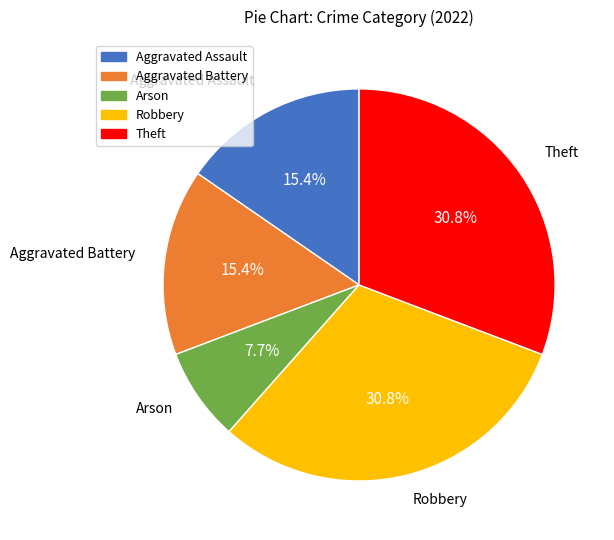

True or false: Arson accounts for 3% of the total.

False